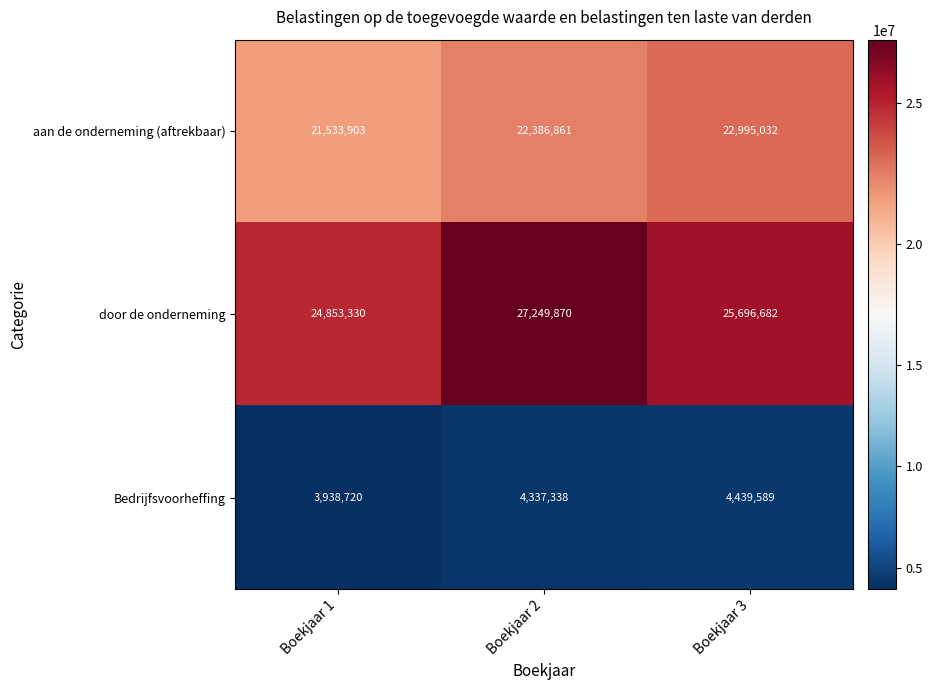

What is the difference between the door de onderneming values at Boekjaar 1 and Boekjaar 3?

843352